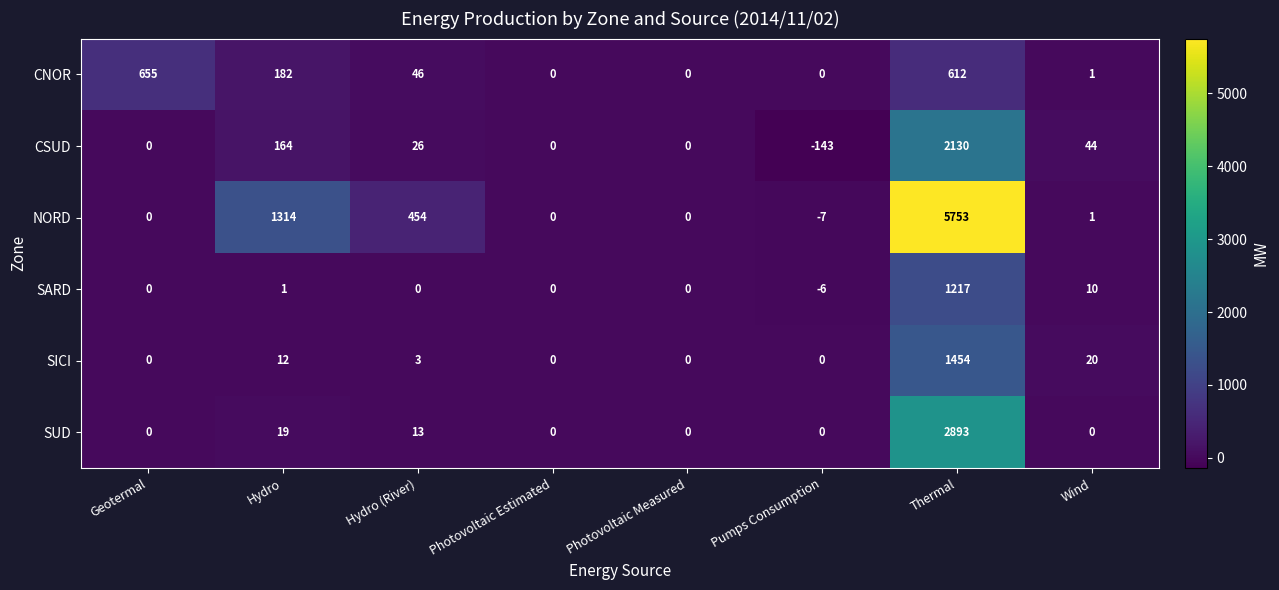

At how many categories does at least one series exceed 979?

2